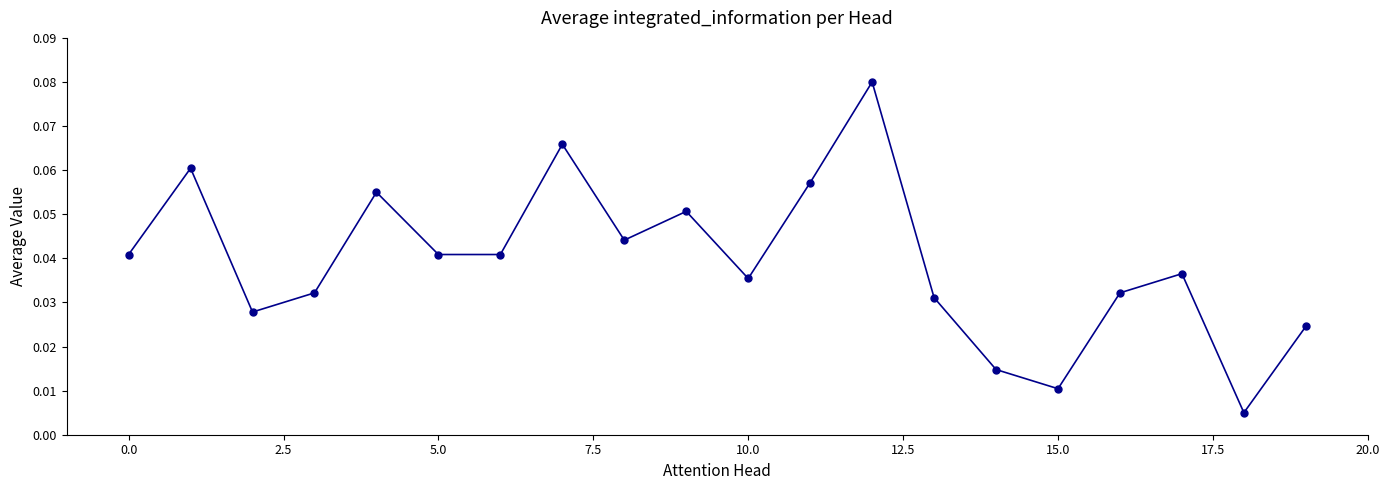

How many interior local peaks (higher than both neighbors) does the data have?

6